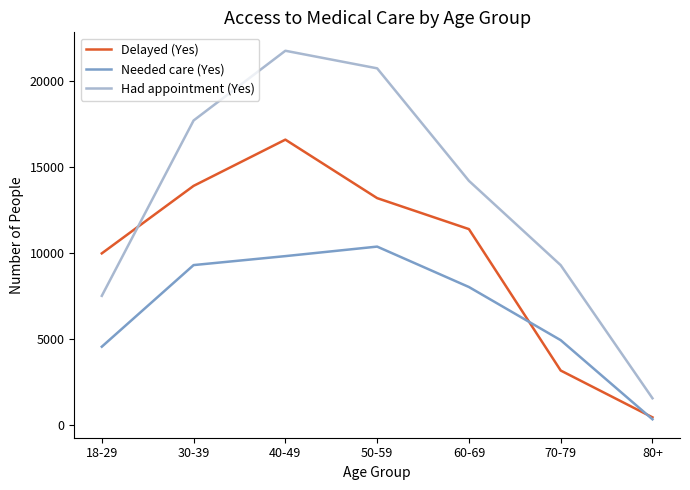

How many values in the Needed care (Yes) series are below 8032?

3